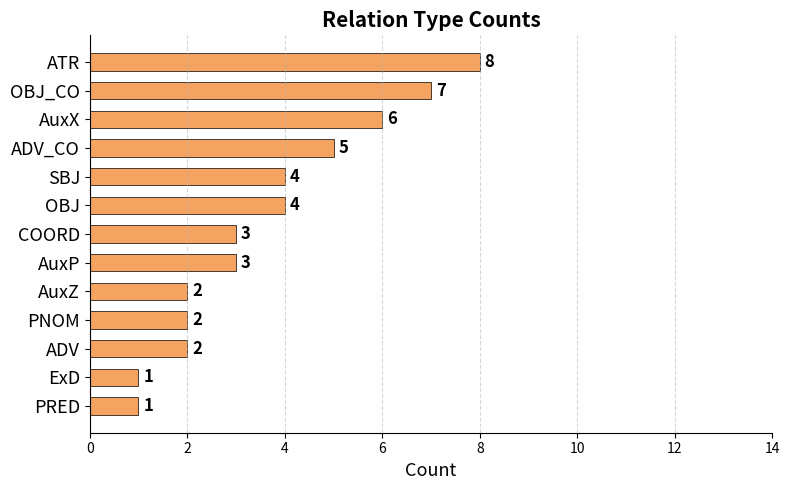

What is the smallest value displayed?

1